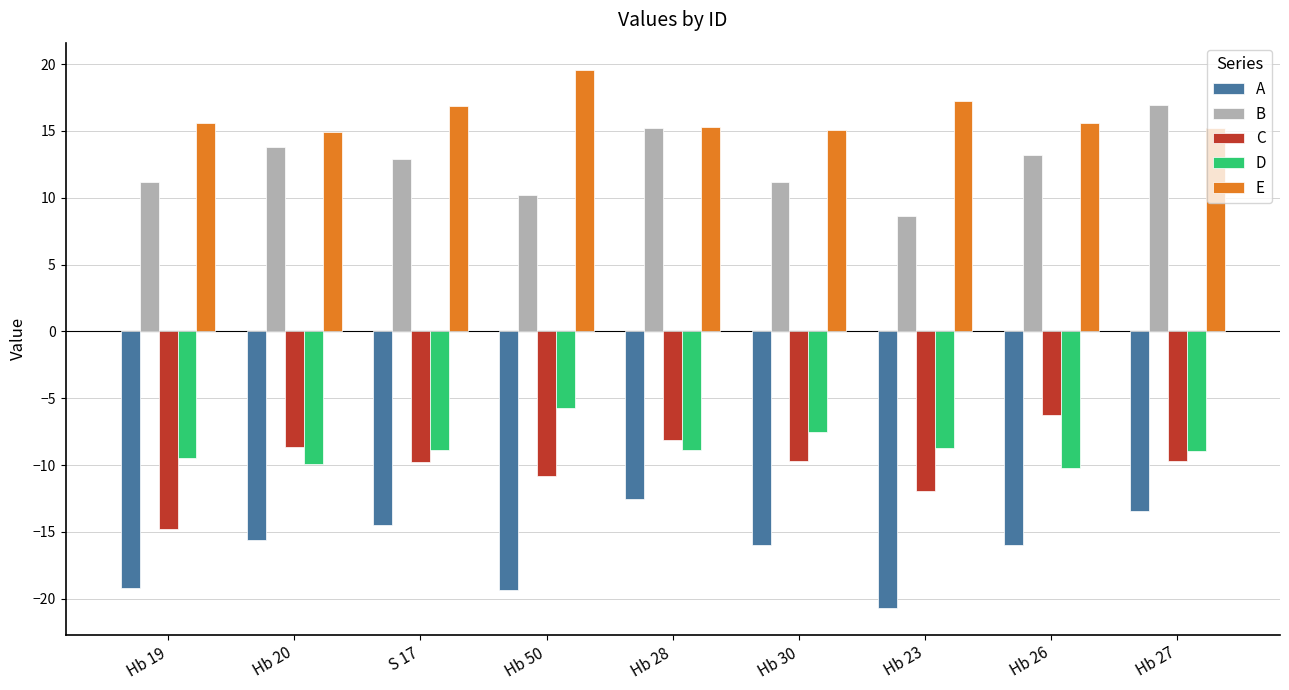

At which label does E reach its peak?

Hb 50